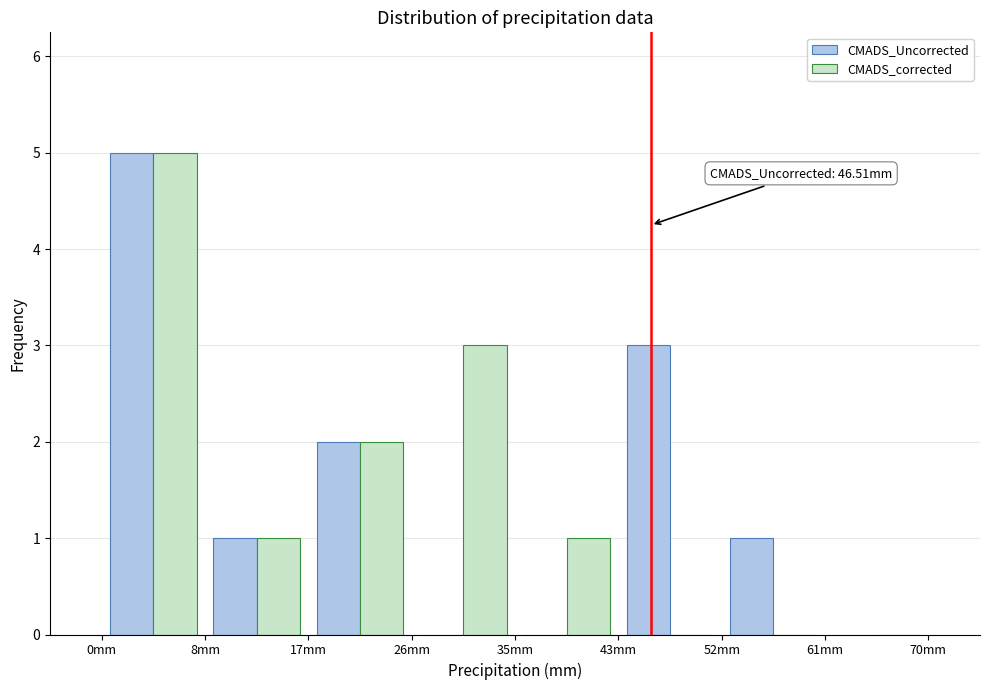

In the CMADS_corrected series, which range on the x-axis has the tallest bar?

0 to 9